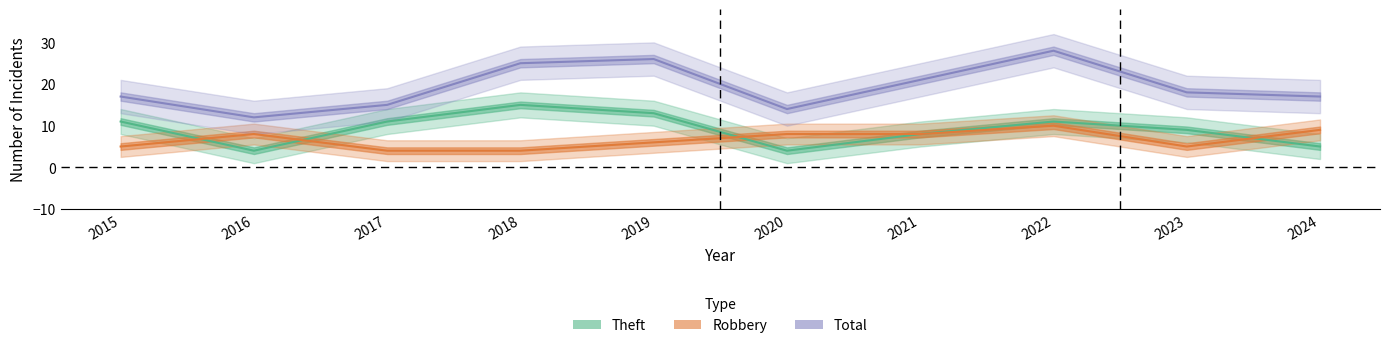

Is it true that Robbery equals 3 at 2017?

False